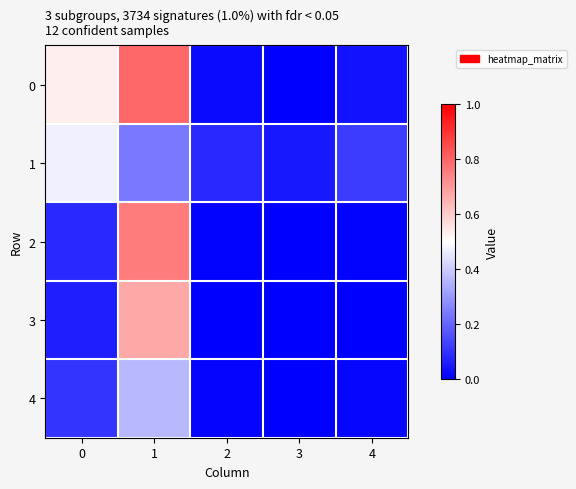

Reading left to right, what are all the values shown in this chart?

0: 0=0.5	1=0.8	2=0.0	3=0.0	4=0.0
1: 0=0.5	1=0.2	2=0.1	3=0.1	4=0.1
2: 0=0.1	1=0.8	2=0.0	3=0.0	4=0.0
3: 0=0.1	1=0.7	2=0.0	3=0.0	4=0.0
4: 0=0.1	1=0.4	2=0.0	3=0.0	4=0.0